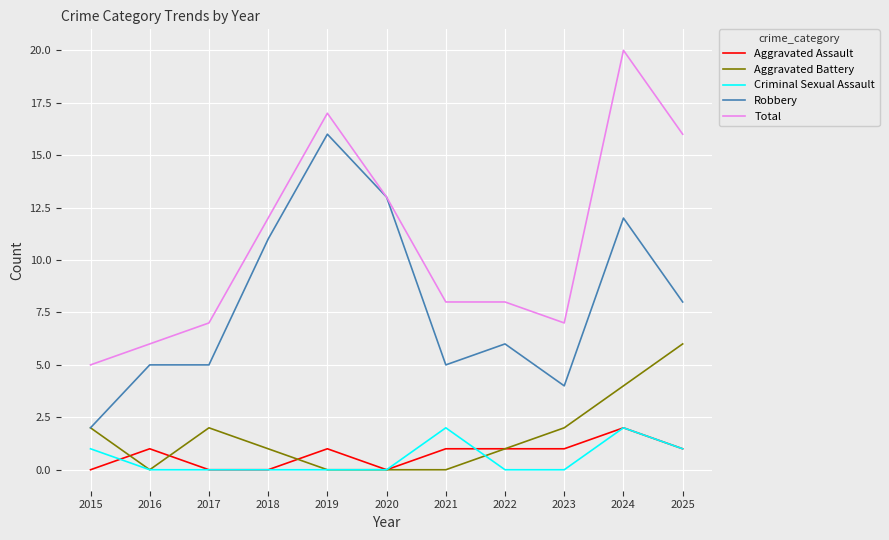

True or false: Robbery has a value of 12 at 2024.

True